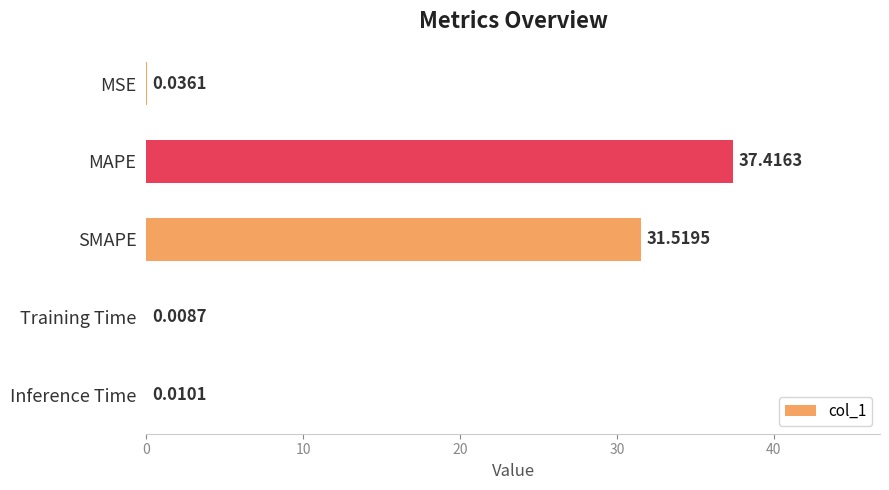

Which category has the highest value across all series?

MAPE